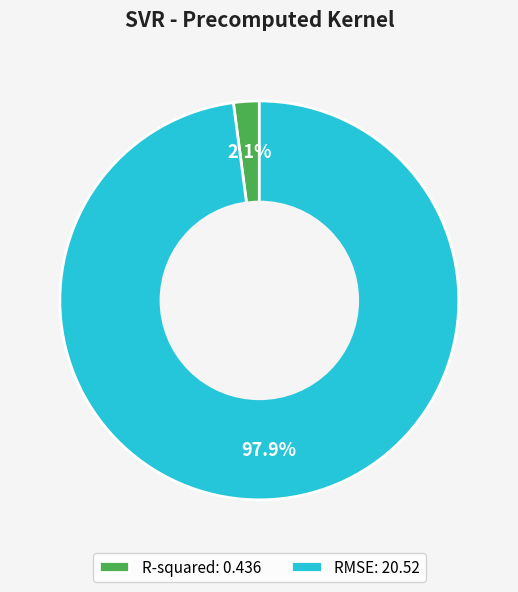

Count the number of slices in the pie.

2